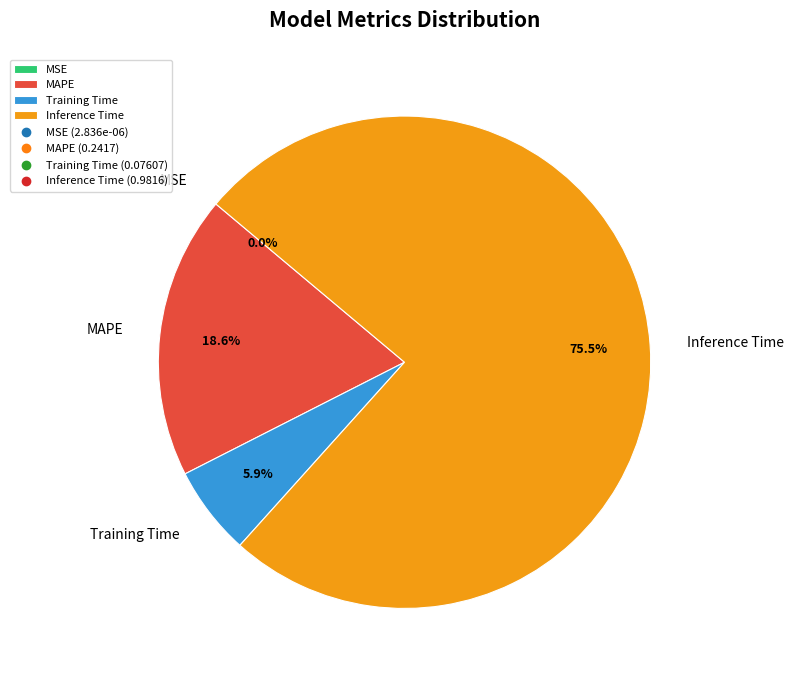

To the nearest percent, what percentage of the pie is Training Time?

6%